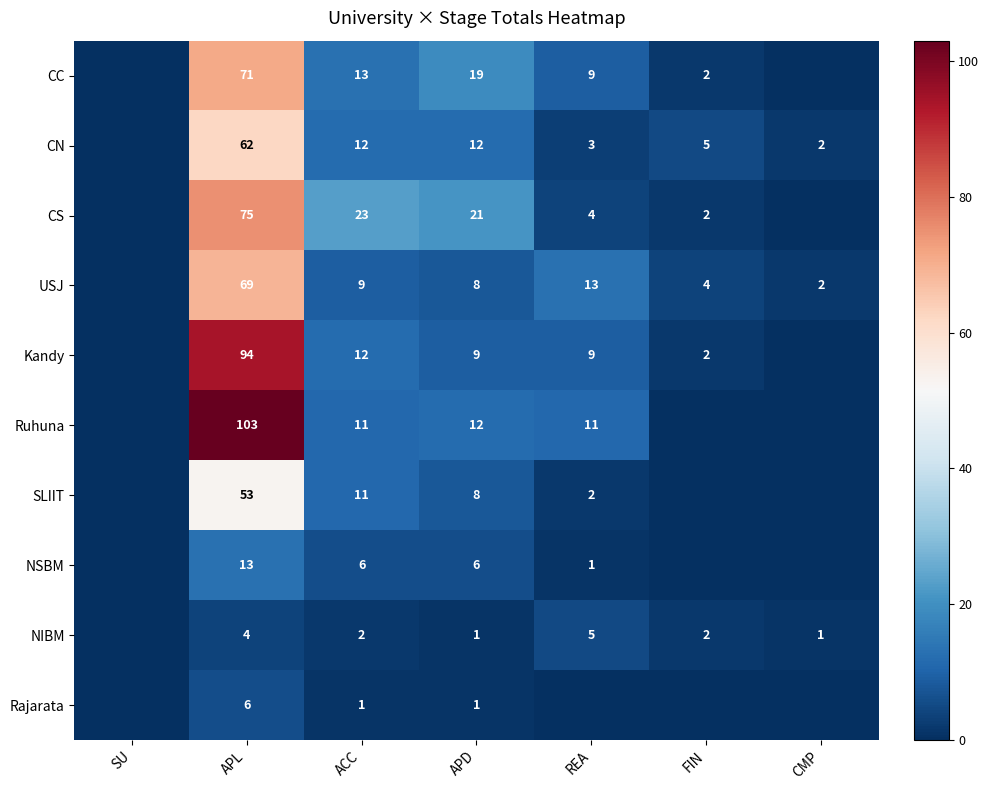

Between ACC and APD, which series saw the biggest shift?

CC